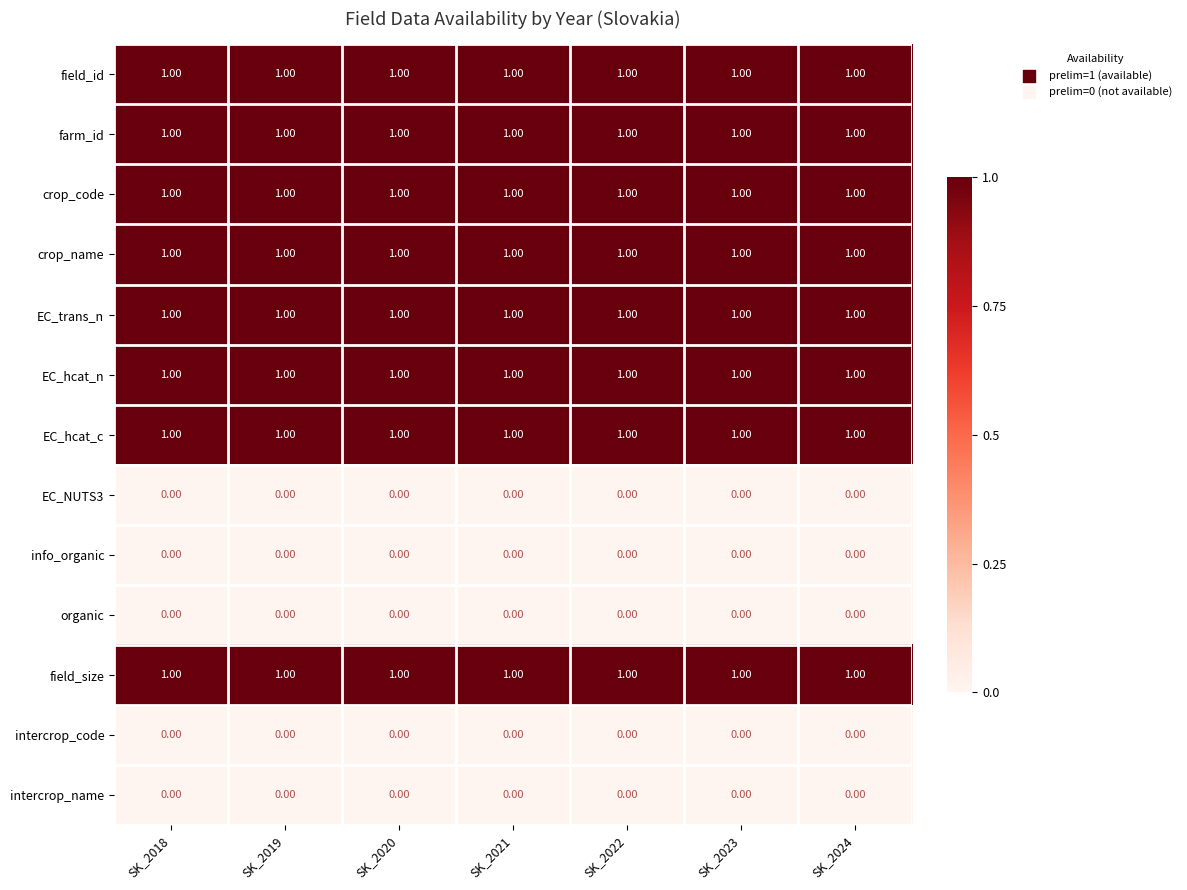

What is the total value across all series at SK_2023?

8